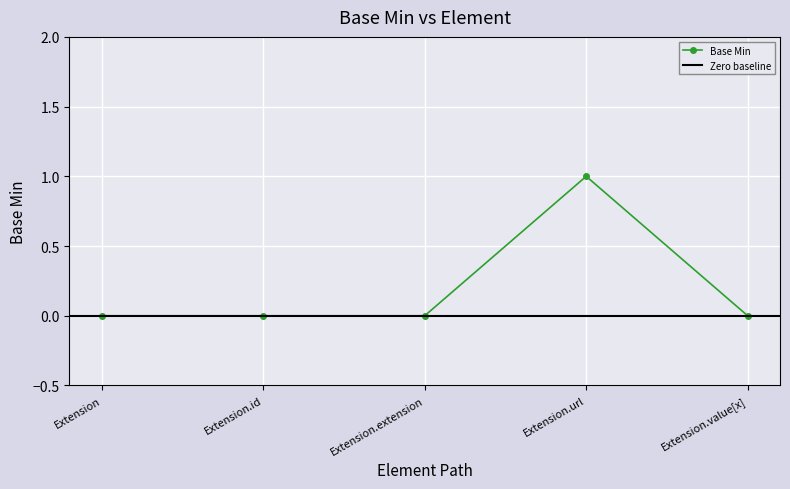

What is the label of the 5th point from the right?

Extension